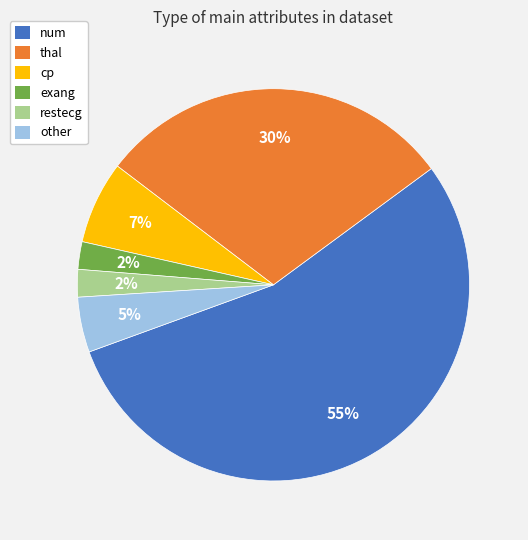

Is there any slice that represents more than half of the pie?

Yes